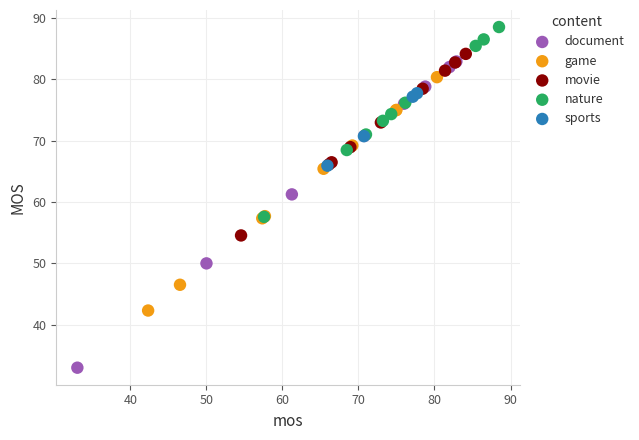

Which series contains the highest Y value?

nature